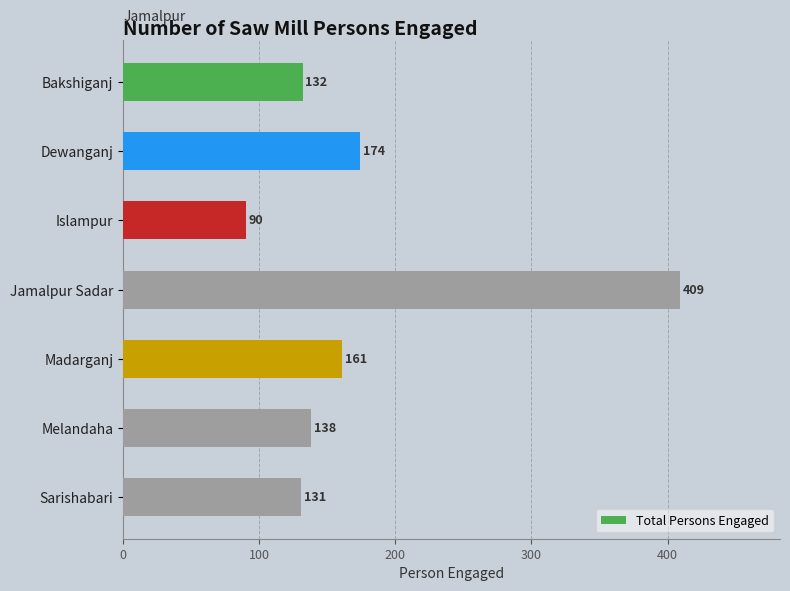

What is the label of the 7th bar from the top?

Sarishabari